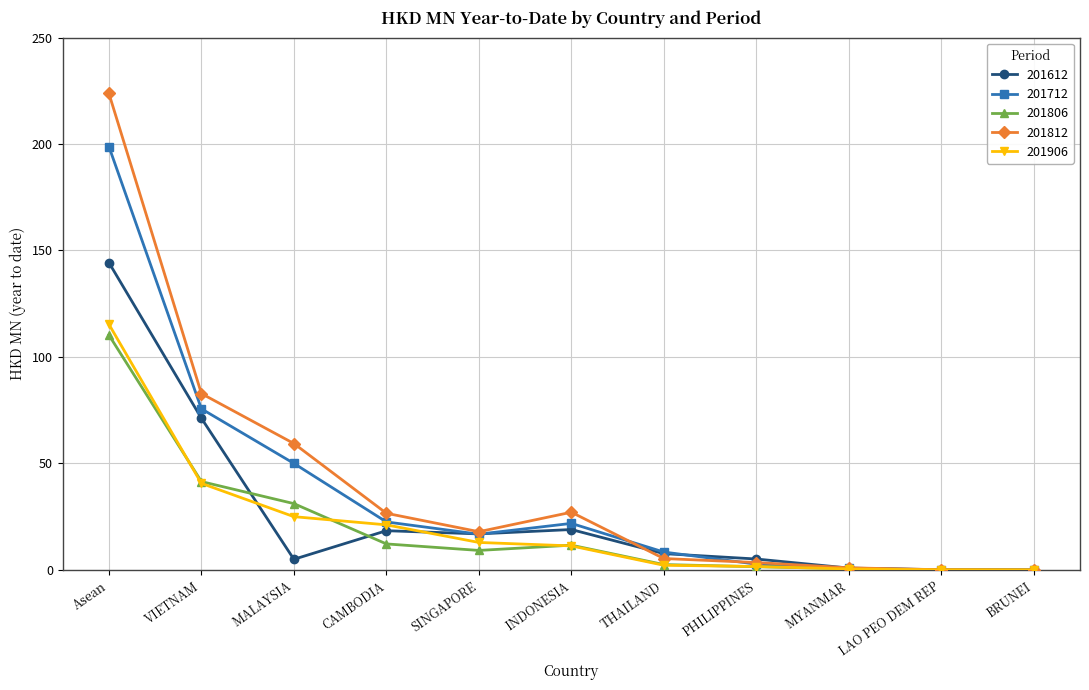

What is the difference between the 201712 values at INDONESIA and MYANMAR?

21.1